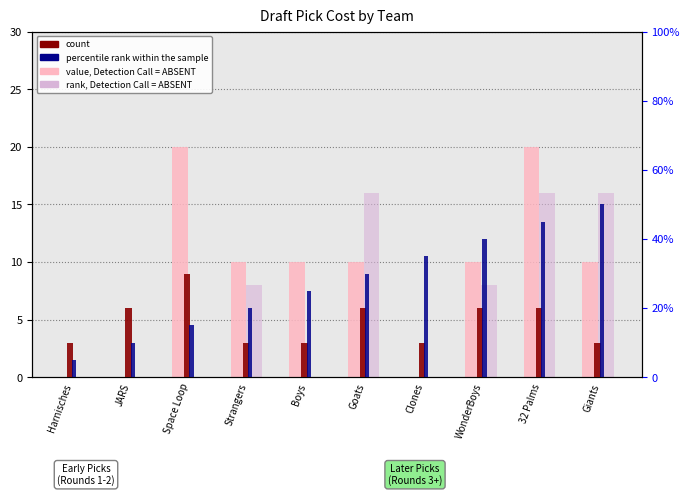

What is the label of the 7th bar from the right?

Strangers